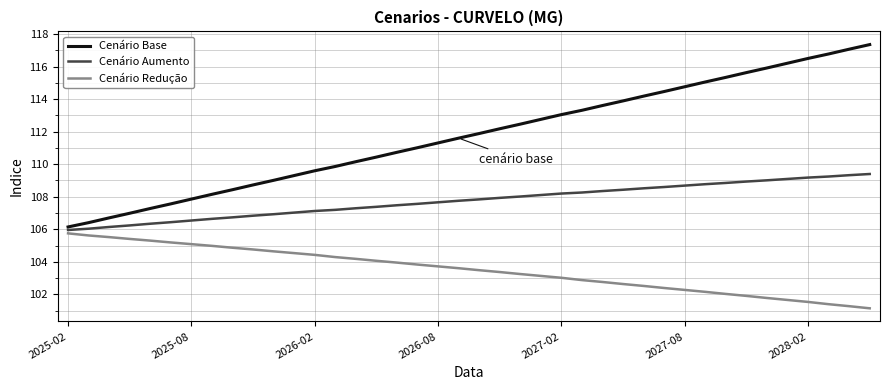

Rank the series by their average value, from highest to lowest.

Cenário Base, Cenário Aumento, Cenário Redução